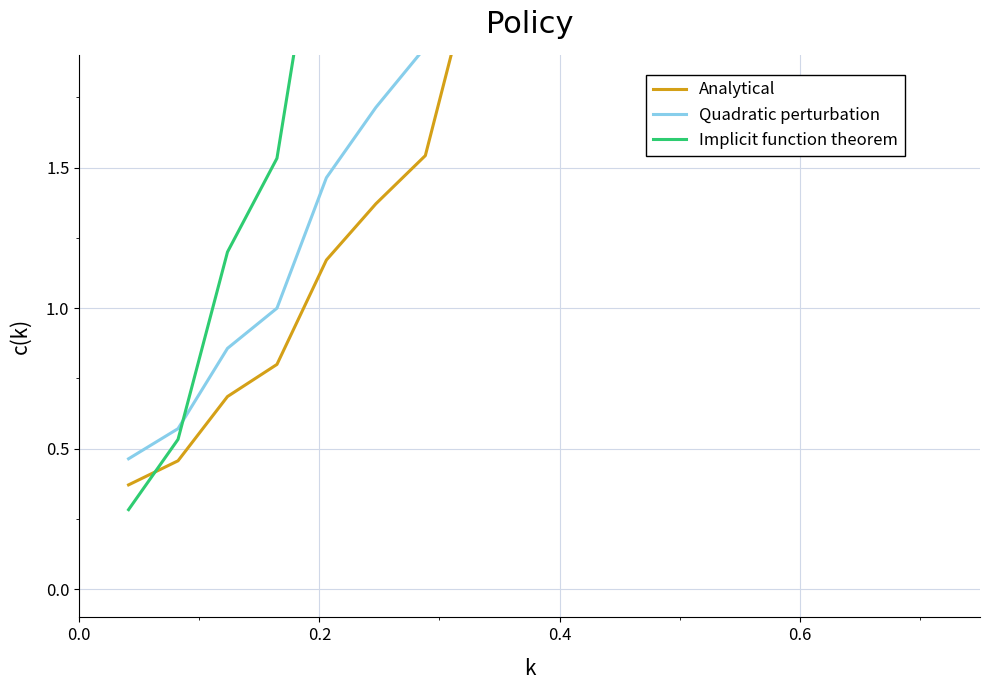

True or false: Quadratic perturbation has more than 1 points higher than both neighbors.

False